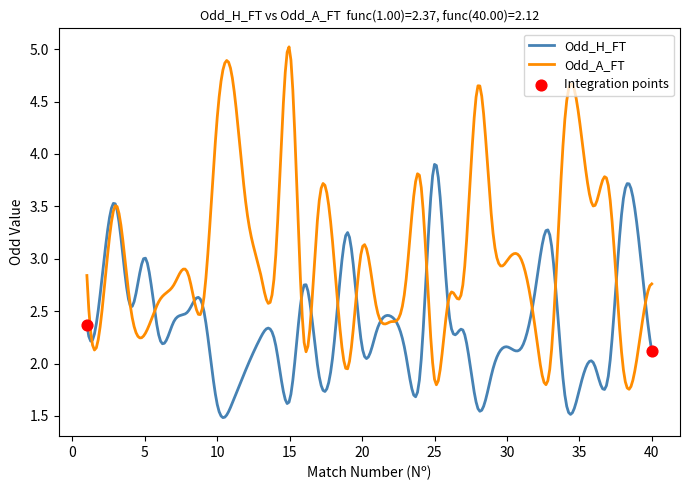

Rank the series by their average value, from lowest to highest.

Odd_H_FT, Odd_A_FT